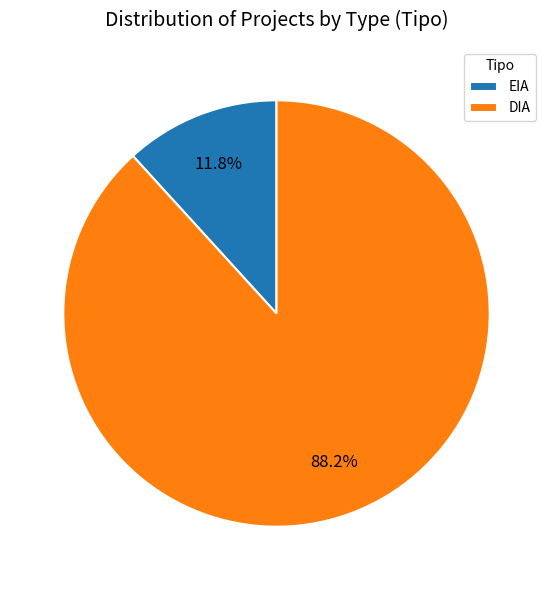

Rank the categories by value from lowest to highest.

EIA, DIA